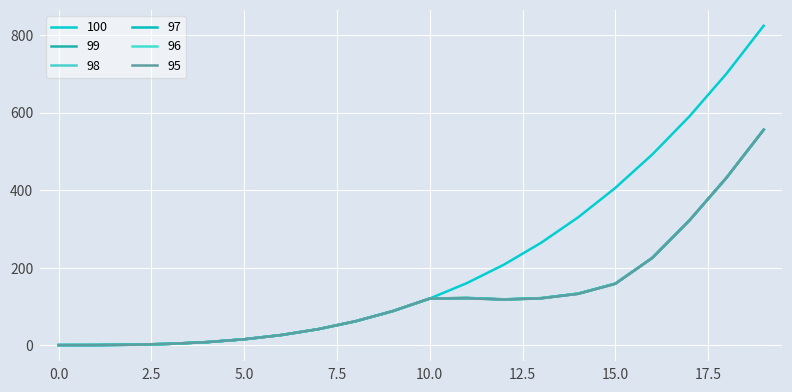

Reading right to left, transcribe all the data shown in this chart.

100: 19=824.1	18=700.8	17=590.6	16=492.5	15=406.0	14=330.3	13=264.6	12=208.4	11=160.7	10=121.0	9=88.5	8=62.4	7=42.2	6=26.9	5=16.0	4=8.7	3=4.2	2=2.0	1=1.1	0=1.0
99: 19=556.0	18=432.7	17=322.4	16=225.9	15=159.4	14=133.9	13=122.1	12=119.0	11=122.7	10=121.0	9=88.5	8=62.4	7=42.2	6=26.9	5=16.0	4=8.7	3=4.2	2=2.0	1=1.1	0=1.0
98: 19=556.0	18=432.7	17=322.4	16=225.9	15=159.4	14=133.7	13=121.9	12=118.8	11=122.4	10=121.0	9=88.5	8=62.4	7=42.2	6=26.9	5=16.0	4=8.7	3=4.2	2=2.0	1=1.1	0=1.0
97: 19=556.0	18=432.7	17=322.4	16=225.9	15=159.2	14=133.4	13=121.7	12=118.6	11=122.1	10=121.0	9=88.5	8=62.4	7=42.2	6=26.9	5=16.0	4=8.7	3=4.2	2=2.0	1=1.1	0=1.0
96: 19=556.0	18=432.7	17=322.4	16=225.9	15=159.2	14=133.2	13=121.6	12=118.3	11=121.9	10=121.0	9=88.5	8=62.4	7=42.2	6=26.9	5=16.0	4=8.7	3=4.2	2=2.0	1=1.1	0=1.0
95: 19=556.0	18=432.7	17=322.4	16=225.9	15=158.9	14=133.0	13=121.4	12=118.2	11=121.6	10=121.0	9=88.5	8=62.4	7=42.2	6=26.9	5=16.0	4=8.7	3=4.2	2=2.0	1=1.1	0=1.0